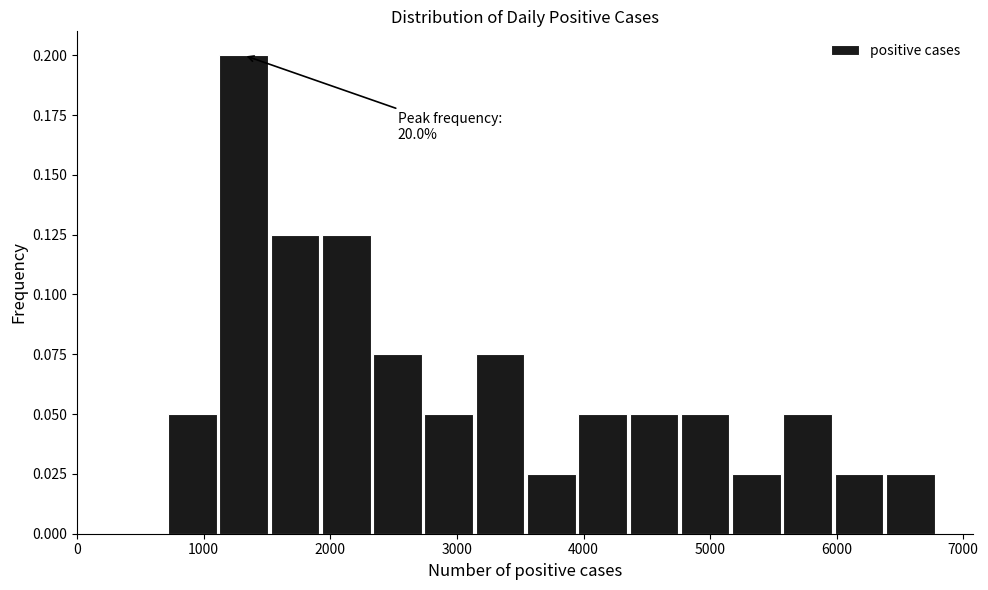

Which range on the x-axis has the tallest bar?

1100 to 1500